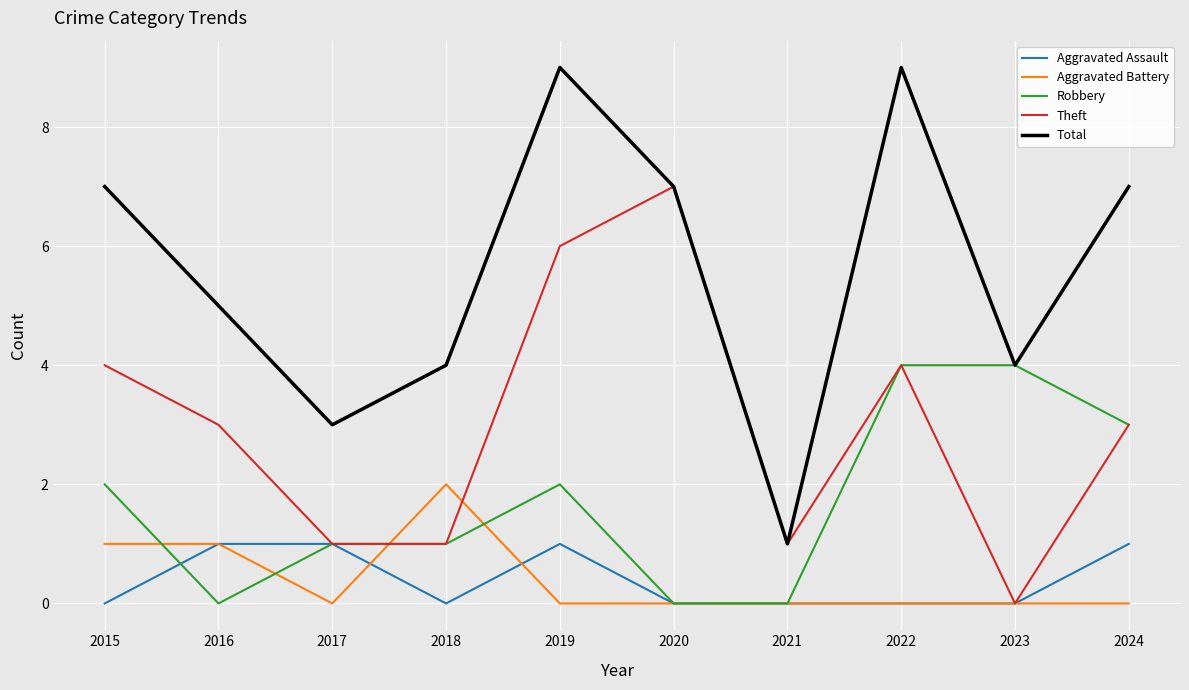

True or false: Robbery has a value of 1 at 2018.

True